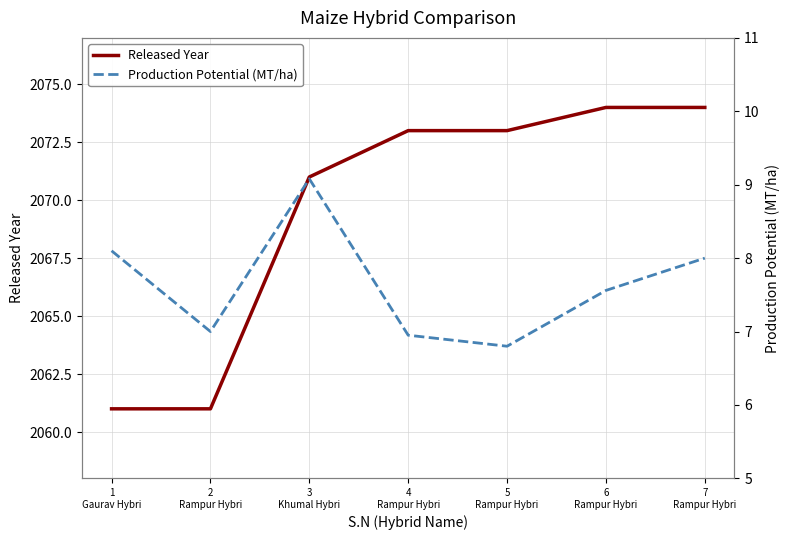

How many lines are shown in the chart?

2